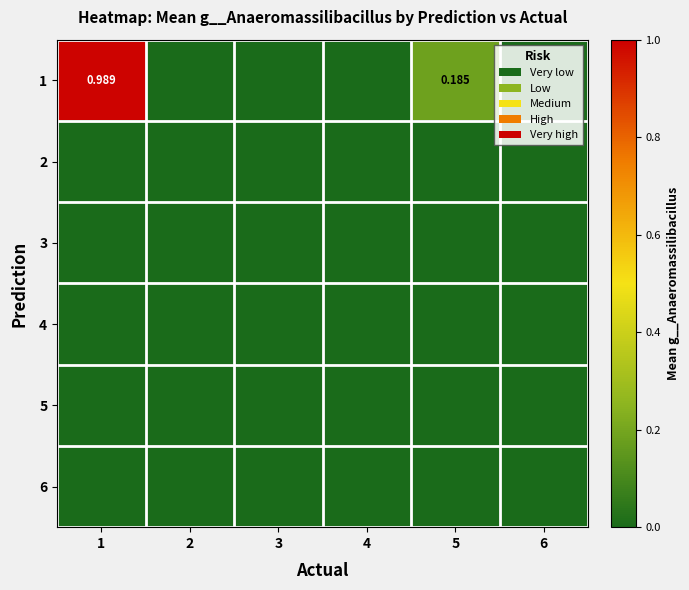

At how many categories does at least one series exceed 0?

4